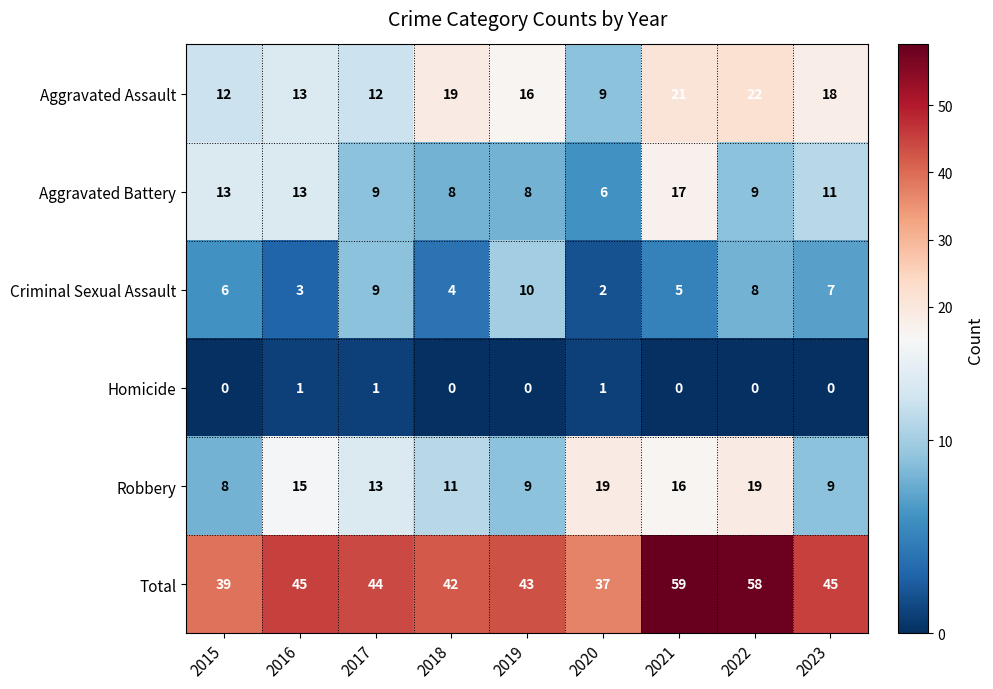

At which category is the sum across all series the highest?

2021